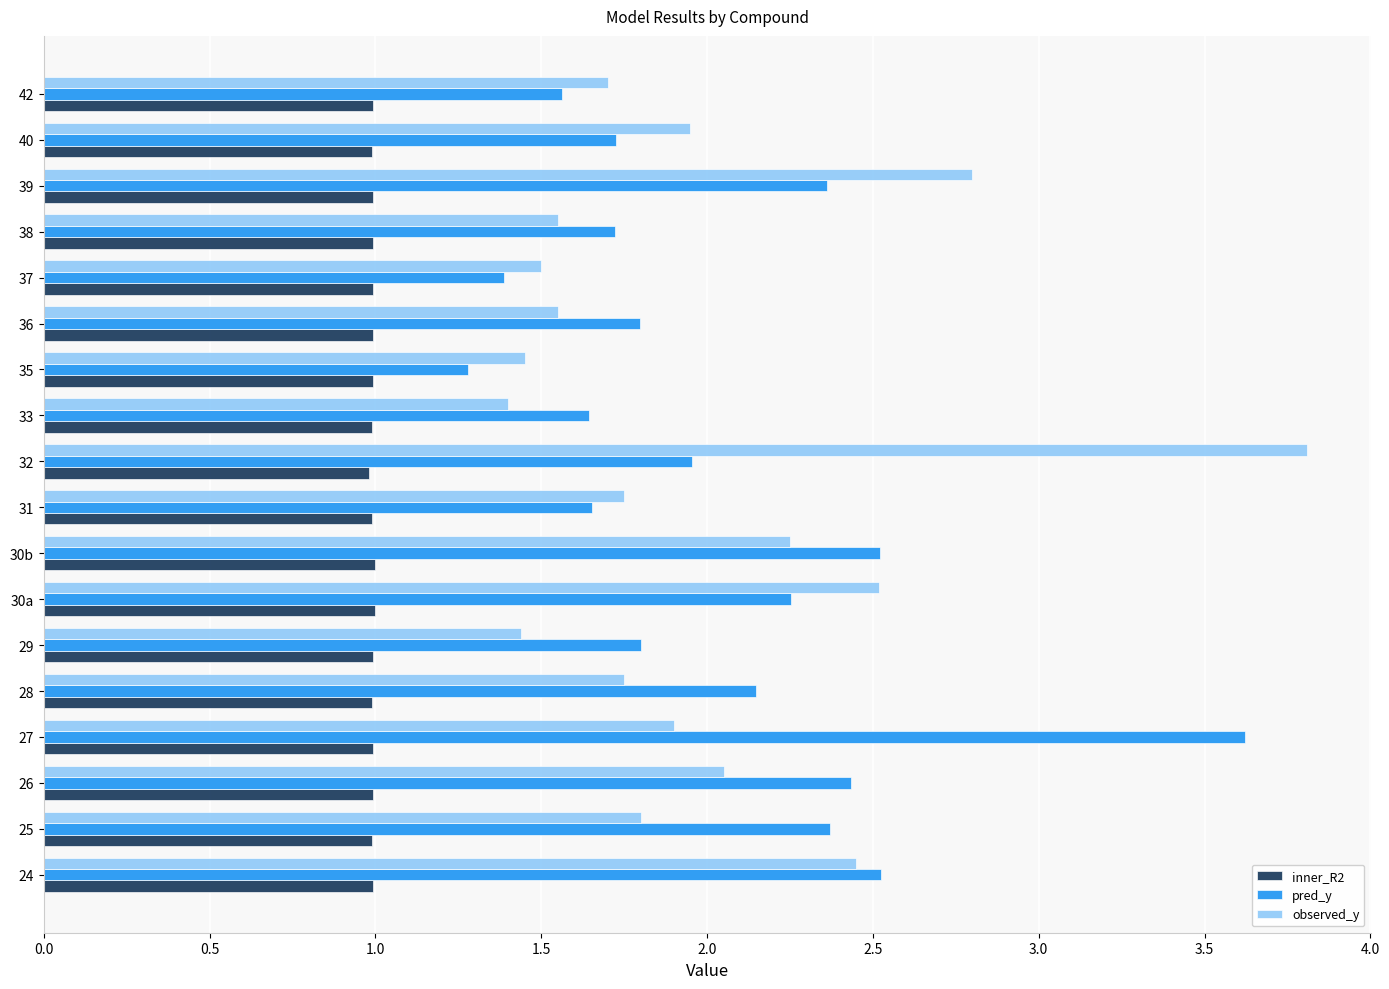

What is the sum of all inner_R2 values?

17.9